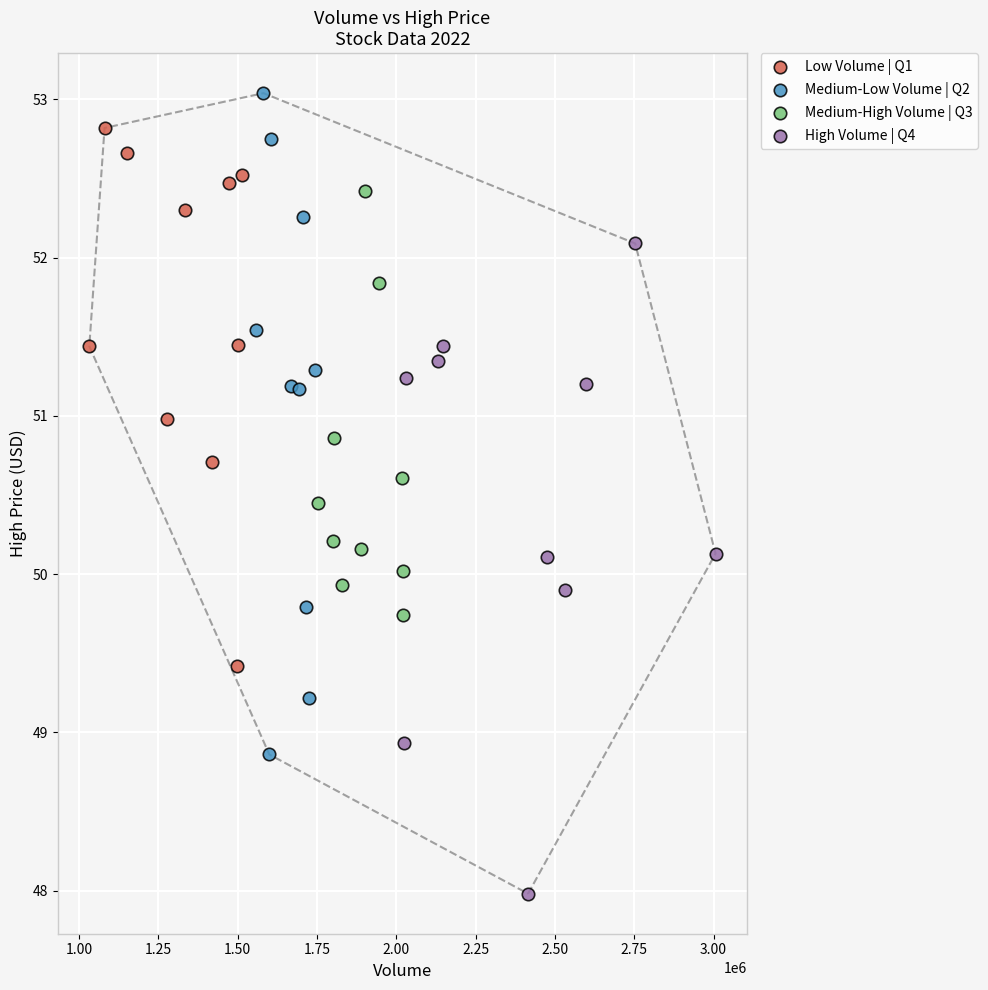

Which series has the widest spread of Y values?

Medium-Low Volume | Q2